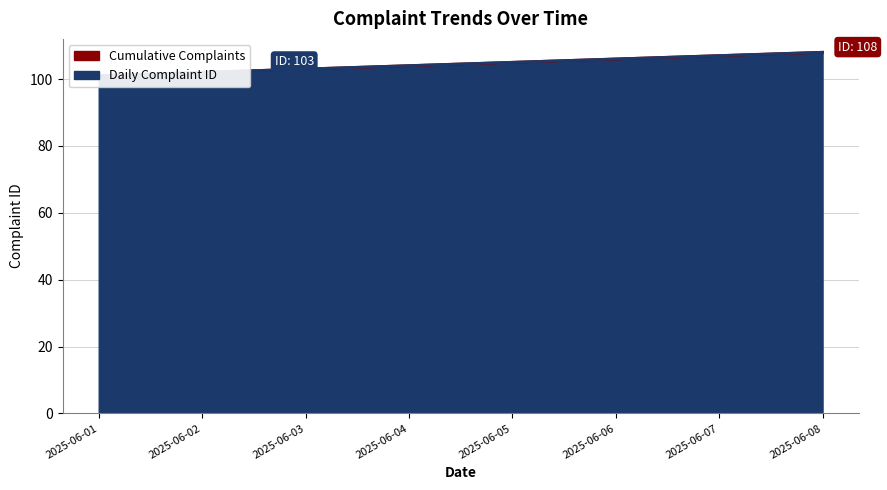

What is the lowest value of the Daily Complaint ID series?

101